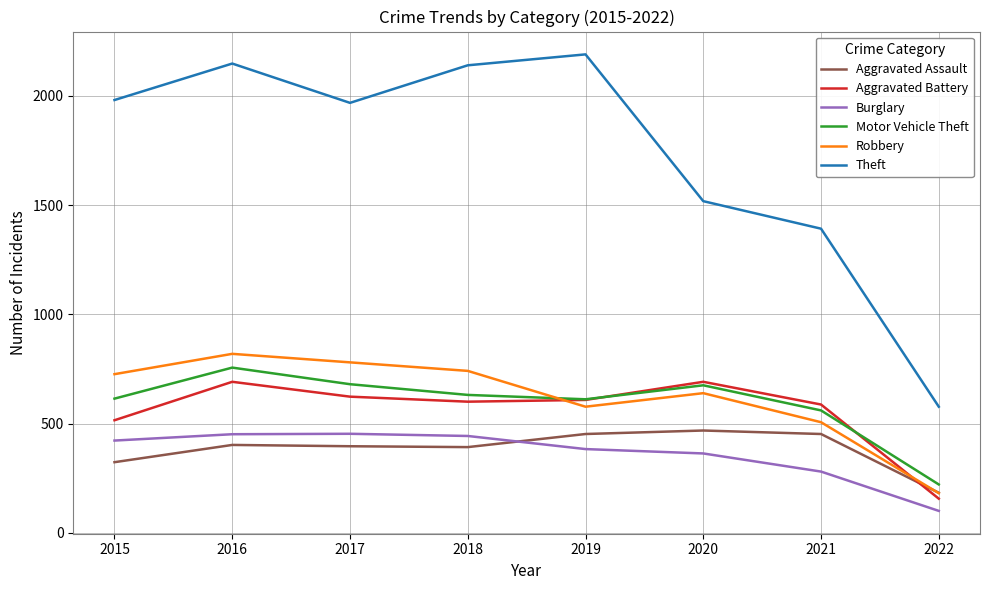

What are all the series names shown in the legend?

Aggravated Assault, Aggravated Battery, Burglary, Motor Vehicle Theft, Robbery, Theft